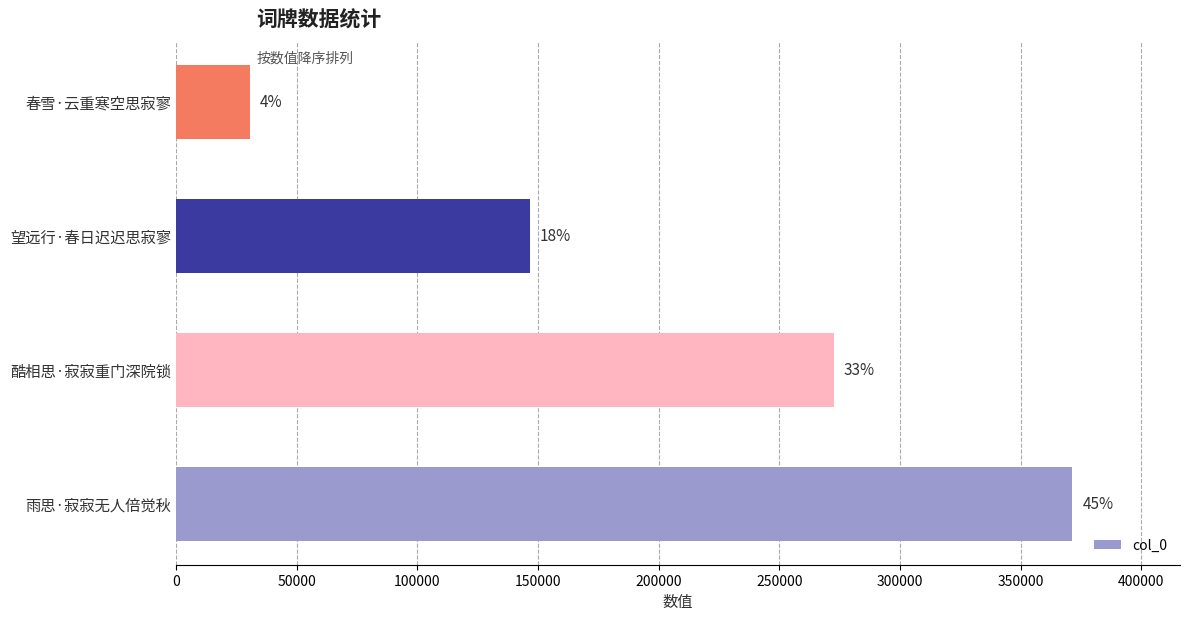

Does the chart contain any negative values?

No